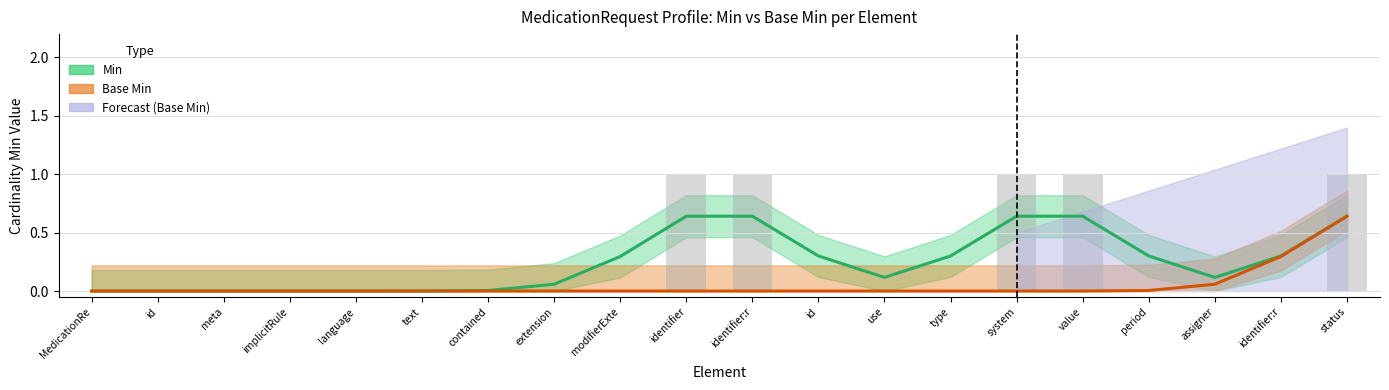

Is it true that the value at MedicationRequest.identifier:rpNumber.id is 0?

False